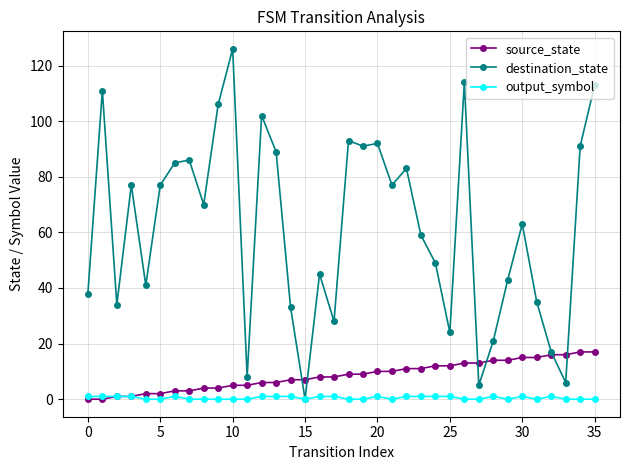

Rank the series by their maximum value, from highest to lowest.

destination_state, source_state, output_symbol